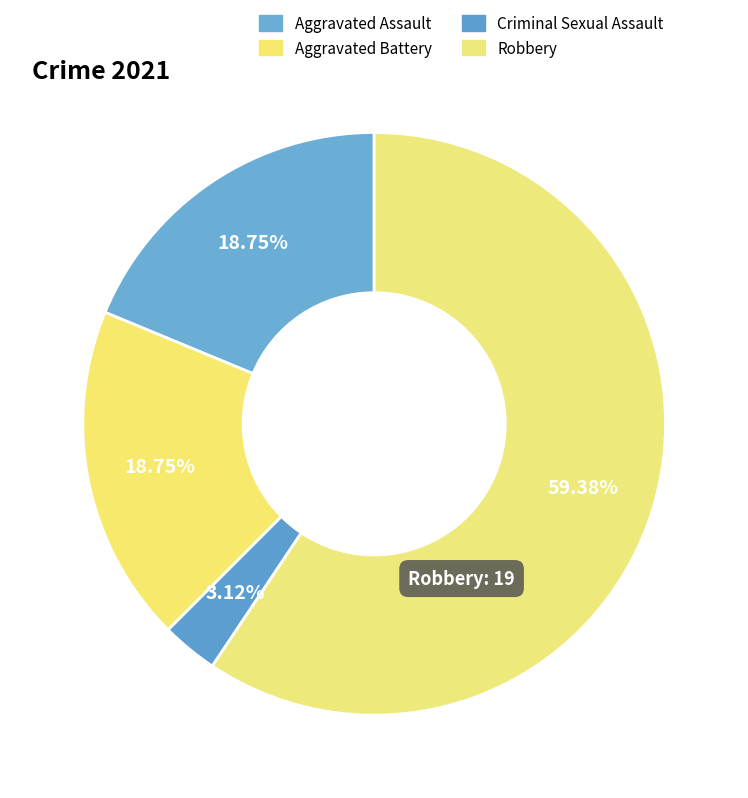

To the nearest percent, what is the difference between the Robbery and Aggravated Battery slice percentages?

41%